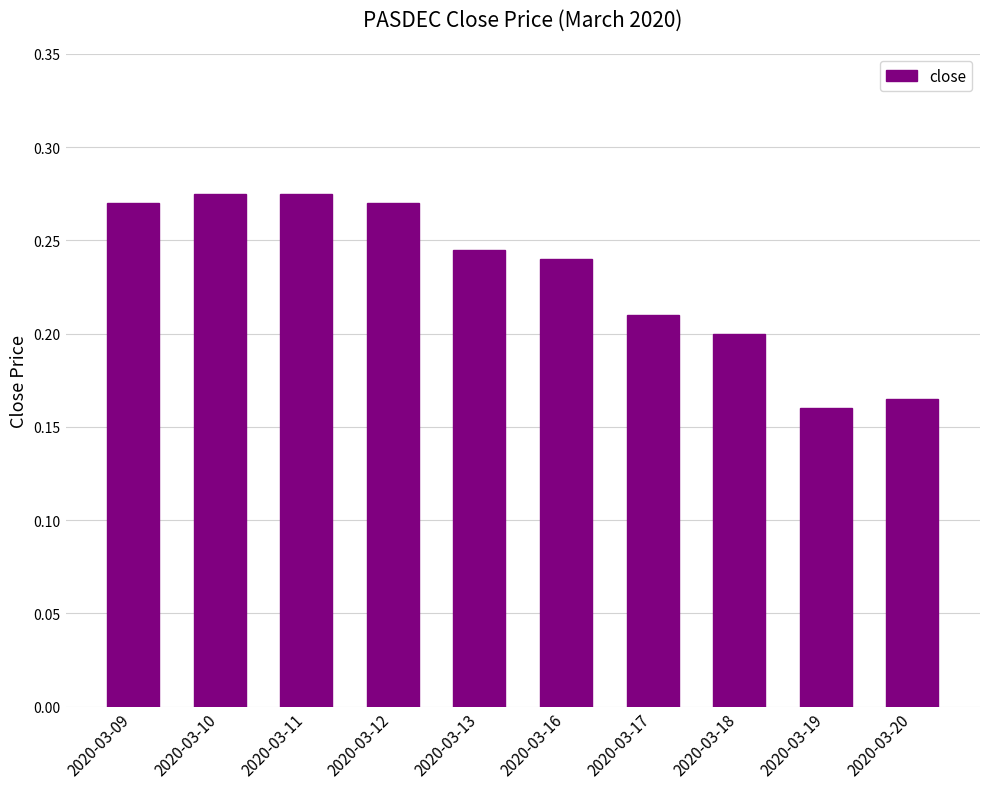

Count the values in the range 0 to 1.

10